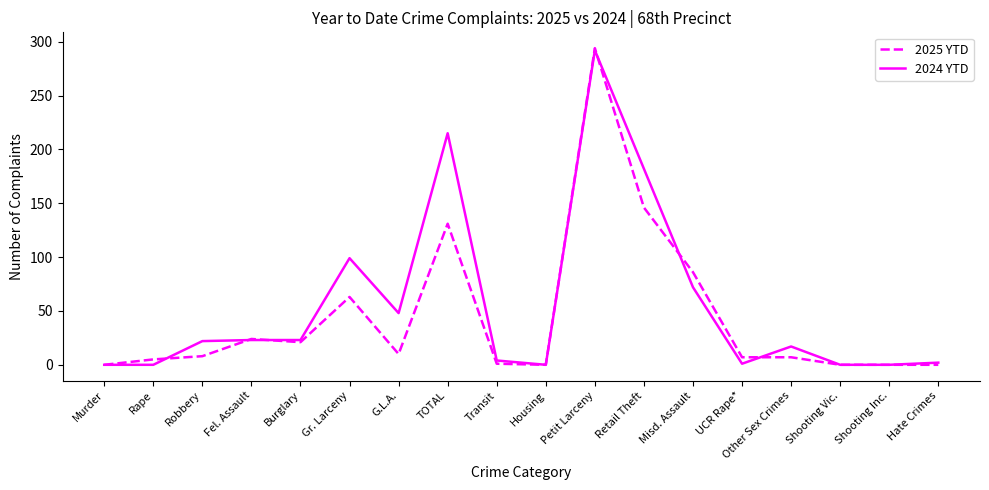

Does the chart display data point markers on the line(s)?

No